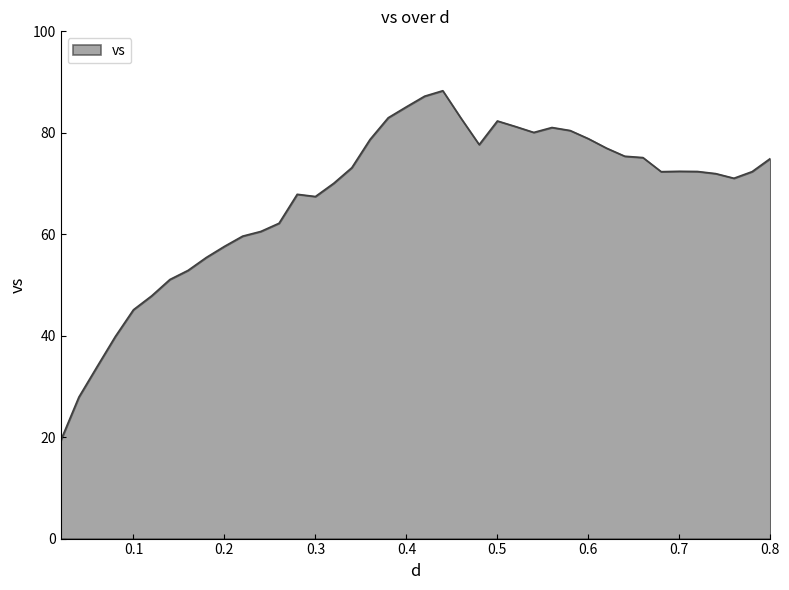

What is the maximum value shown in the chart?

88.3